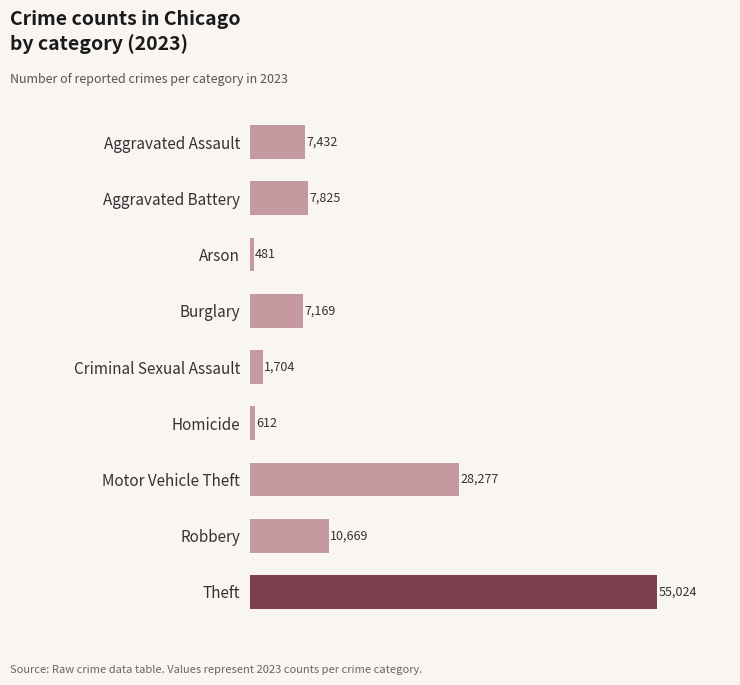

Which label corresponds to the smallest value in the chart?

Arson